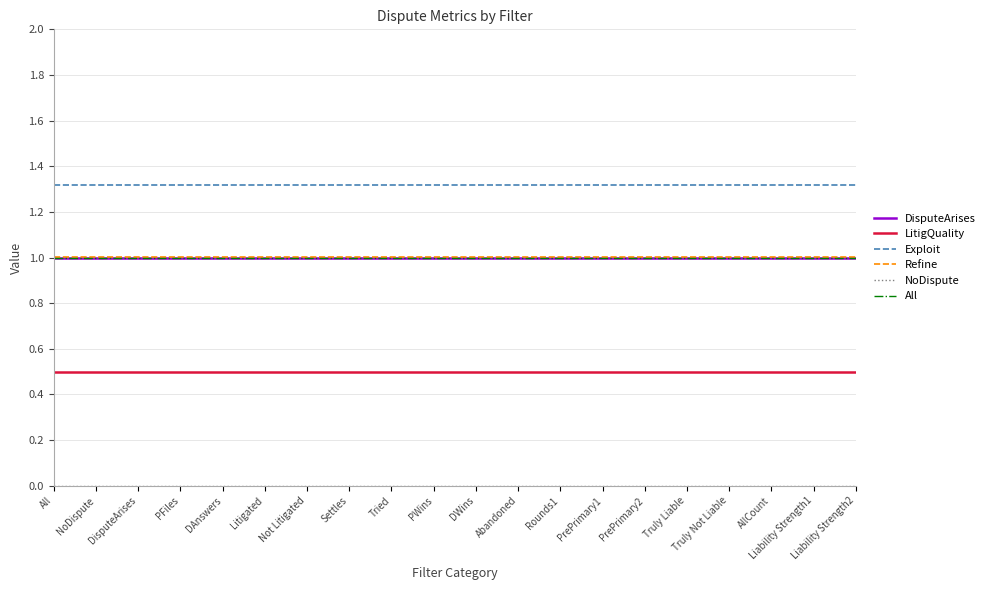

What value does the All series have at Truly Not Liable?

1.0